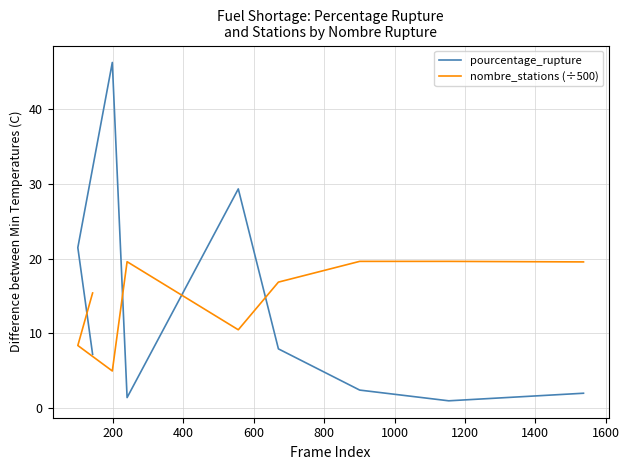

Count the number of categories in the chart.

9